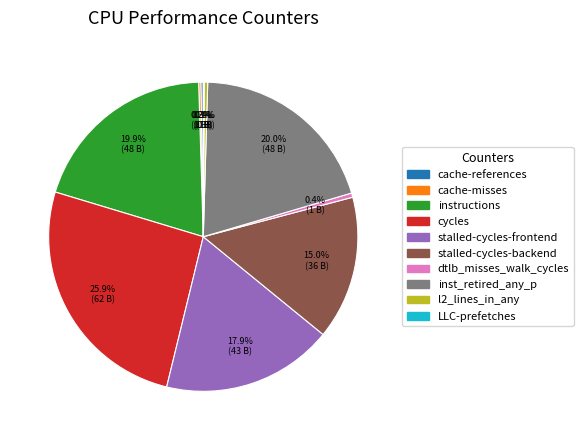

Does any single category account for the majority?

No